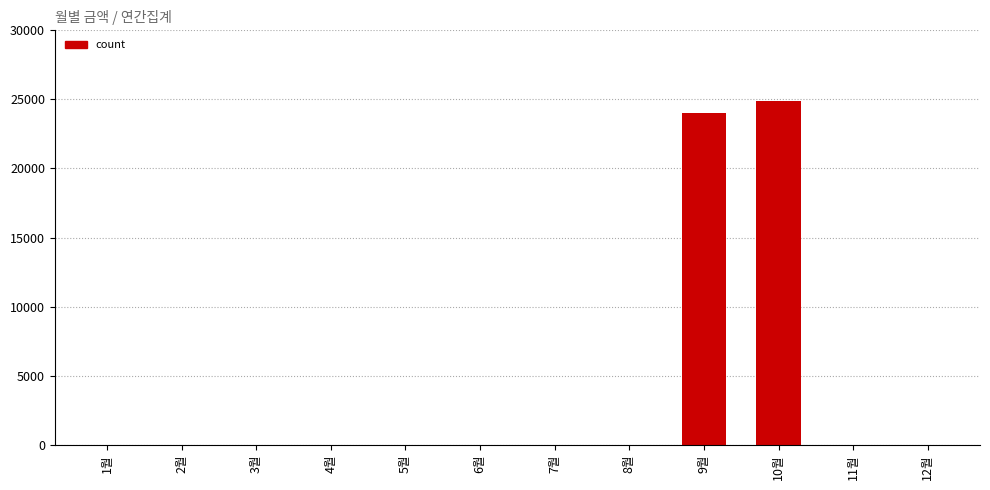

Reading left to right, list all the values displayed in this chart.

0	0	0	0	0	0	0	0	23980	24850	0	0